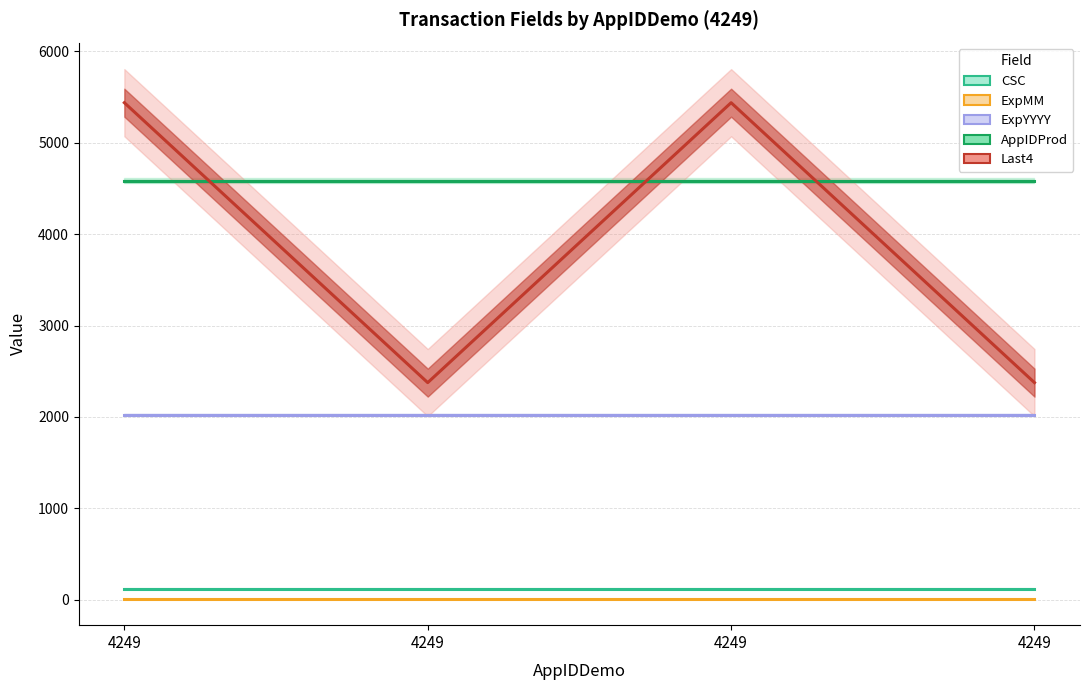

List the labels in order of Last4 value, largest first.

4249, 4249, 4249, 4249